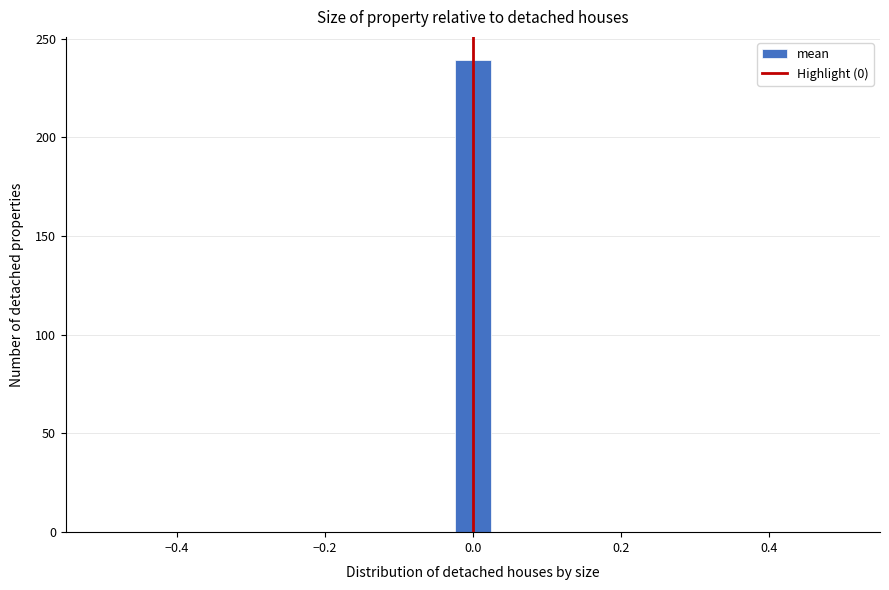

Read against the x-axis, roughly where is the centre of the tallest bar?

0.00